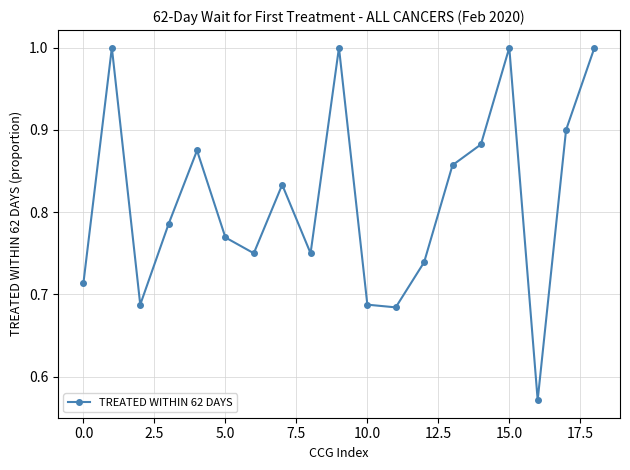

What is the value of the 10th point from the left?

1.0